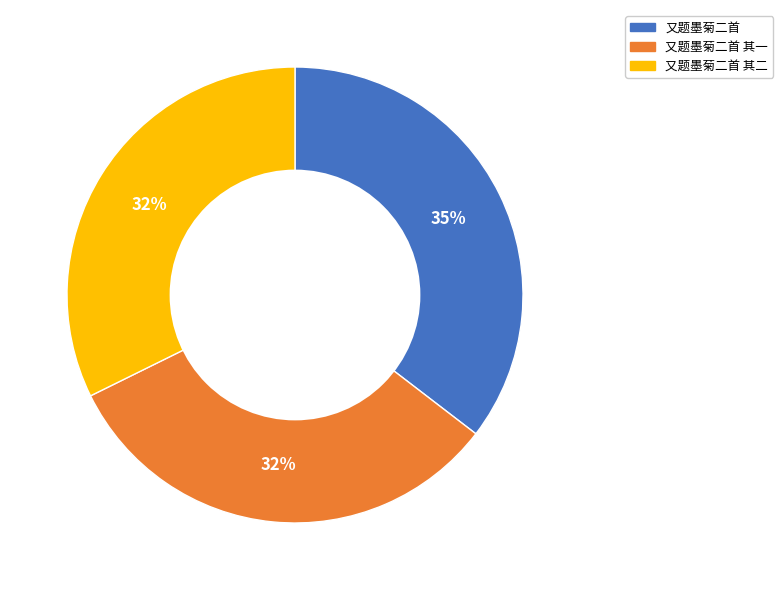

Does any single category account for the majority?

No